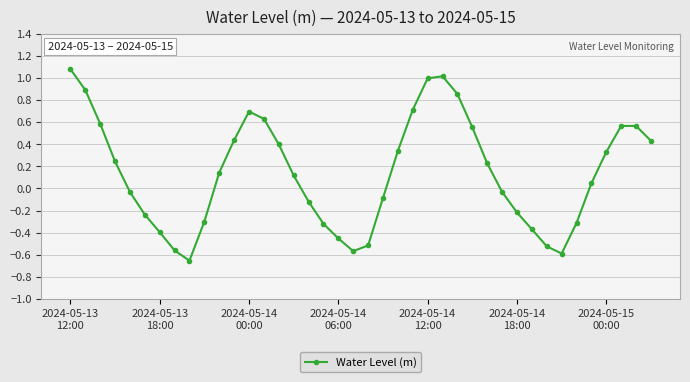

What is the greatest value displayed?

1.1